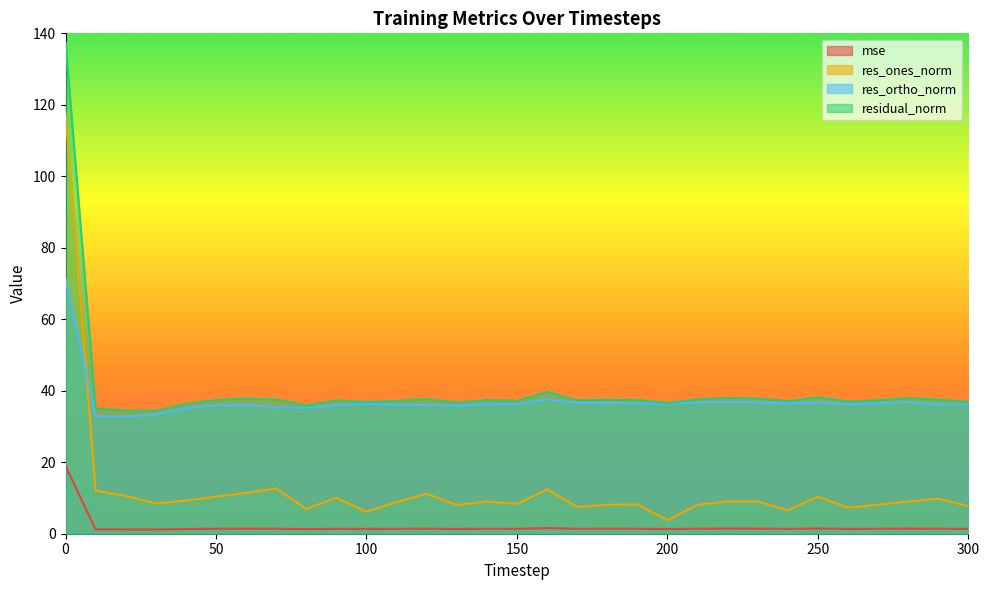

True or false: res_ones_norm and mse cross at least once.

False